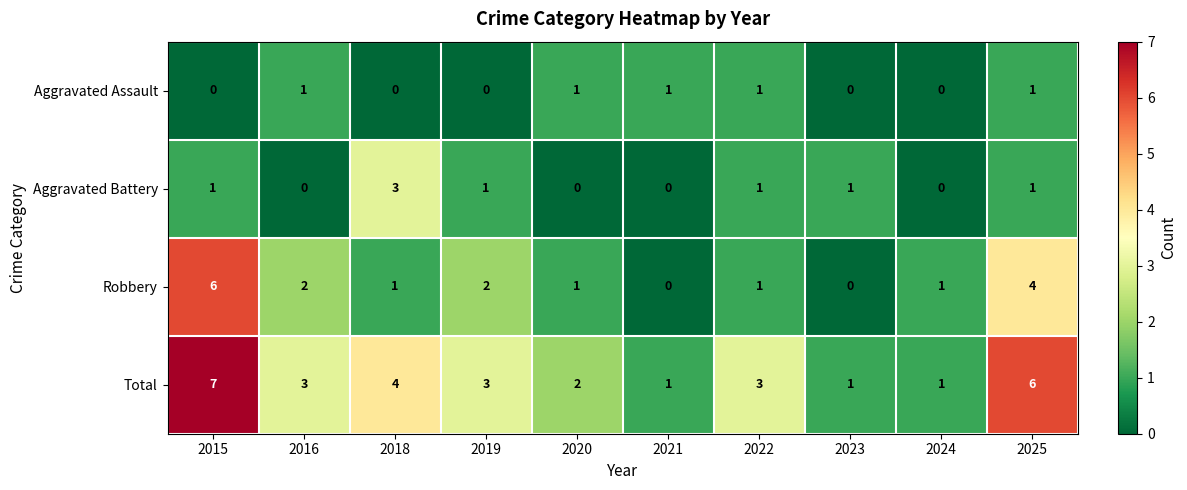

What is the sum of the Total values at 2021 and 2018?

5